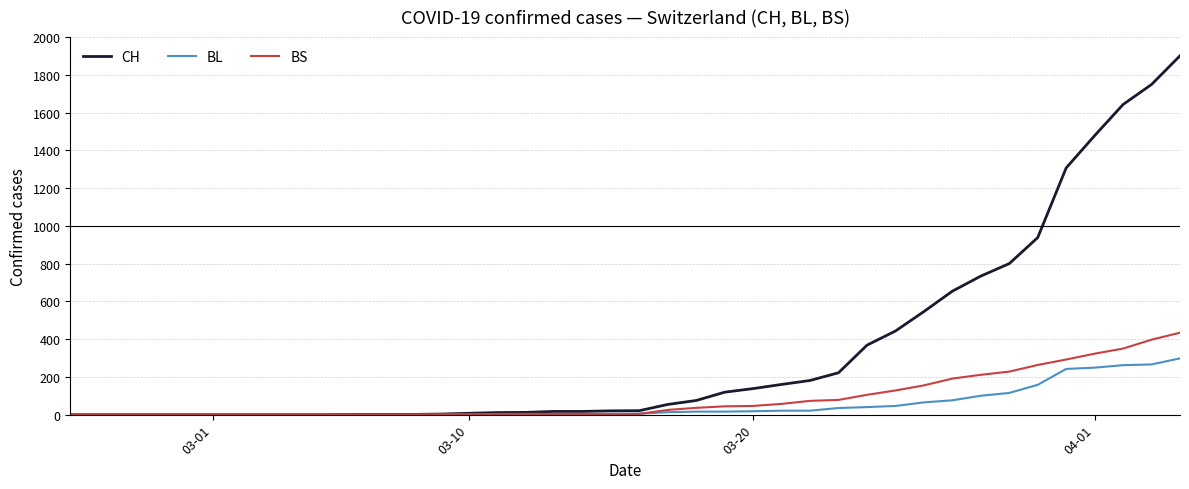

How many lines are shown in the chart?

3